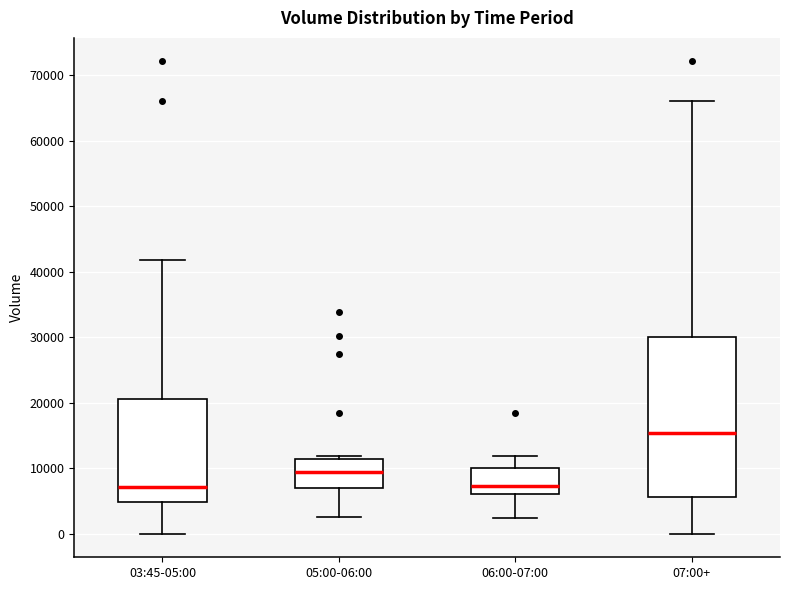

Where does the lower whisker of the box for 03:45-05:00 end on the y-axis? The values are not printed on the chart, so give them approximately, as read against the axis.

0